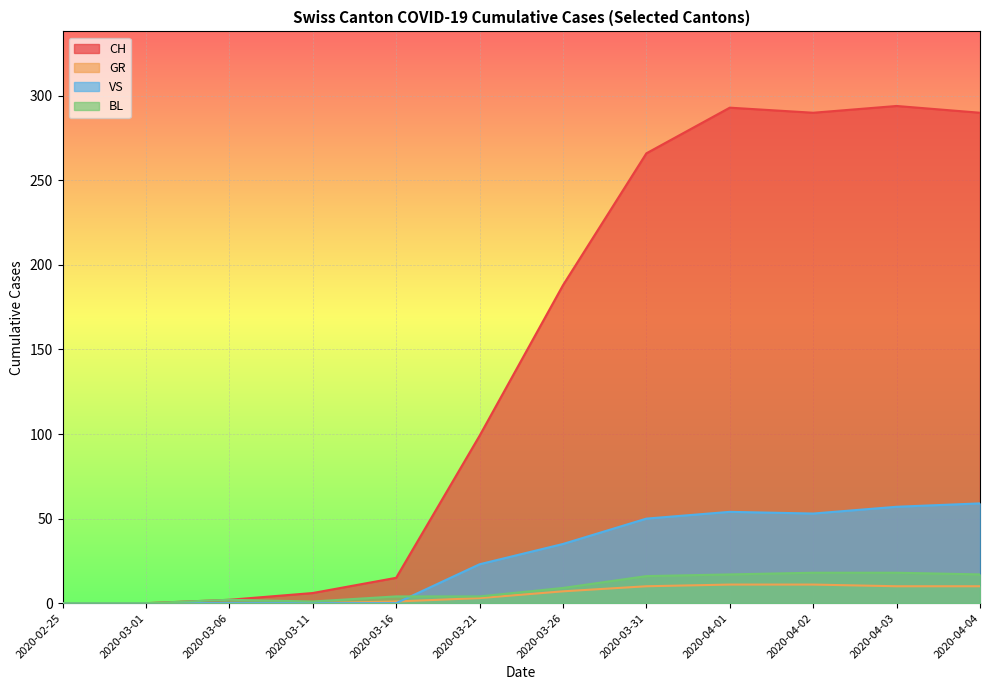

List the labels in order of GR value, smallest first.

2020-02-25, 2020-03-01, 2020-03-06, 2020-03-11, 2020-03-16, 2020-03-21, 2020-03-26, 2020-03-31, 2020-04-03, 2020-04-04, 2020-04-01, 2020-04-02